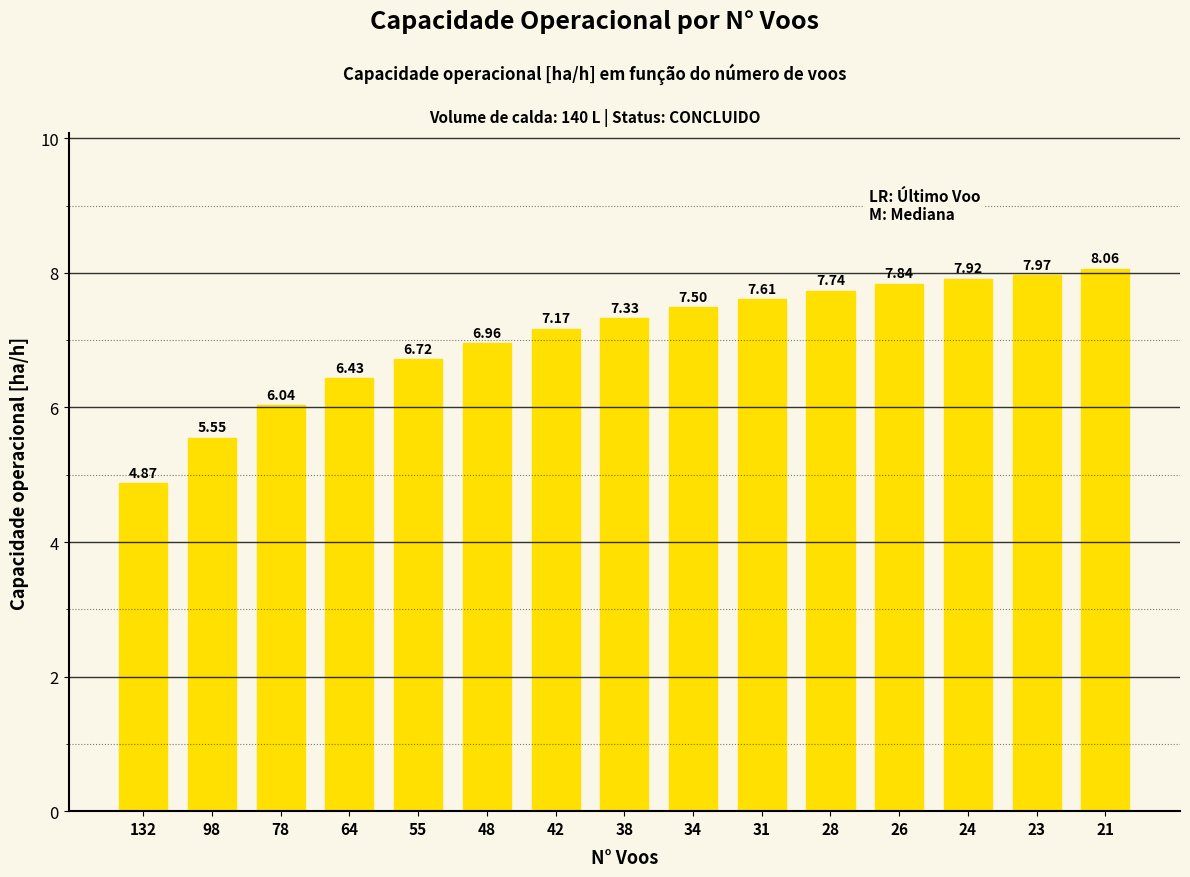

What is the value of the 15th bar from the left?

8.1